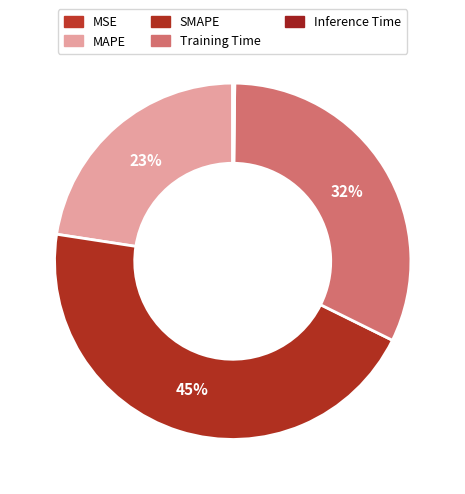

Does any single category account for the majority?

No